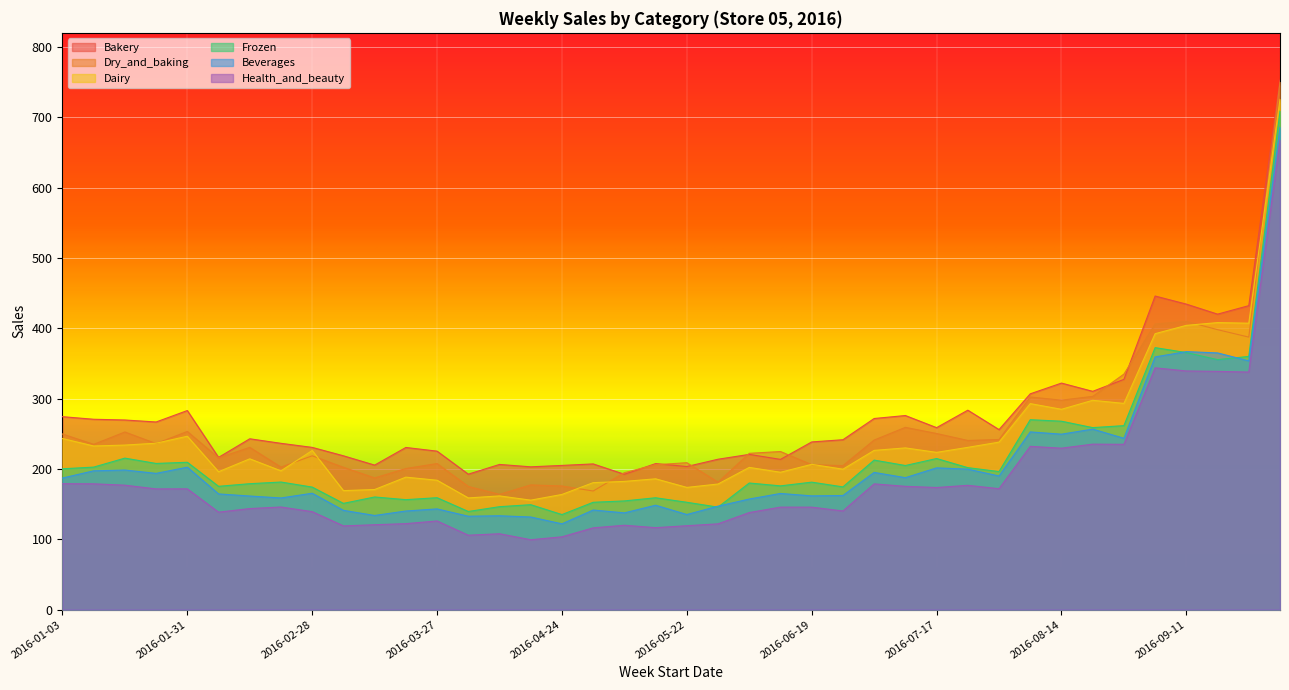

What is the difference between the highest and lowest values at 2016-05-08?

74.8